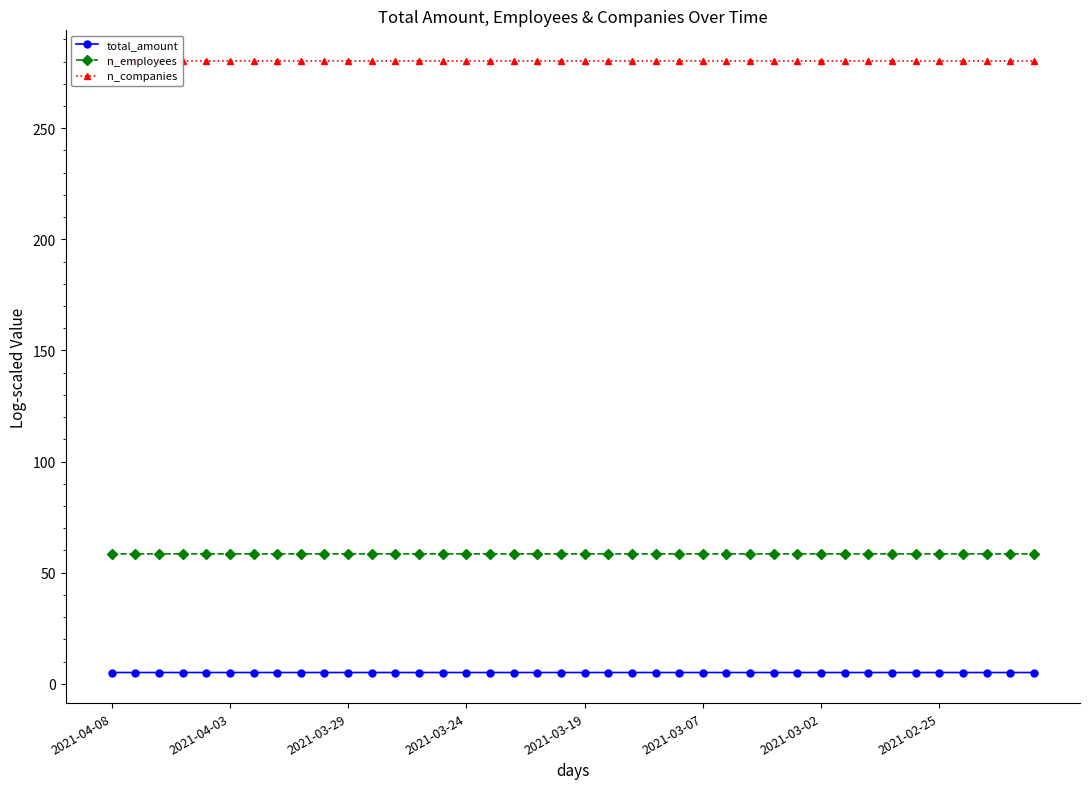

True or false: total_amount and n_companies intersect in this chart.

False